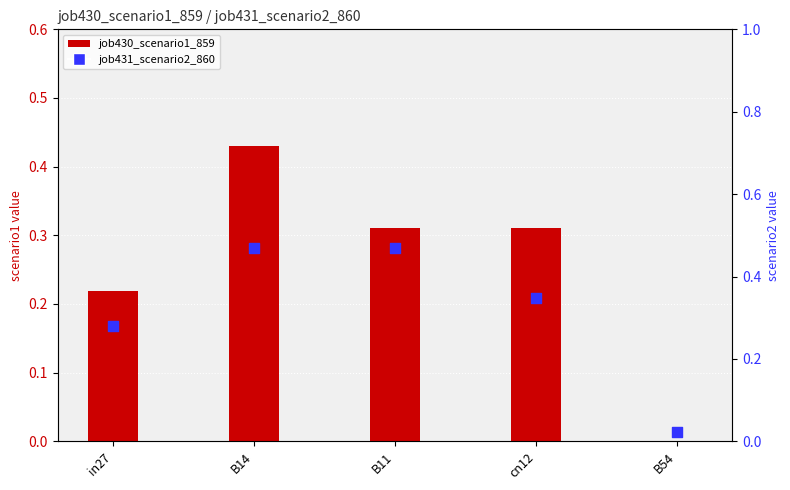

Which series has the largest Y range (max minus min)?

job431_scenario2_860